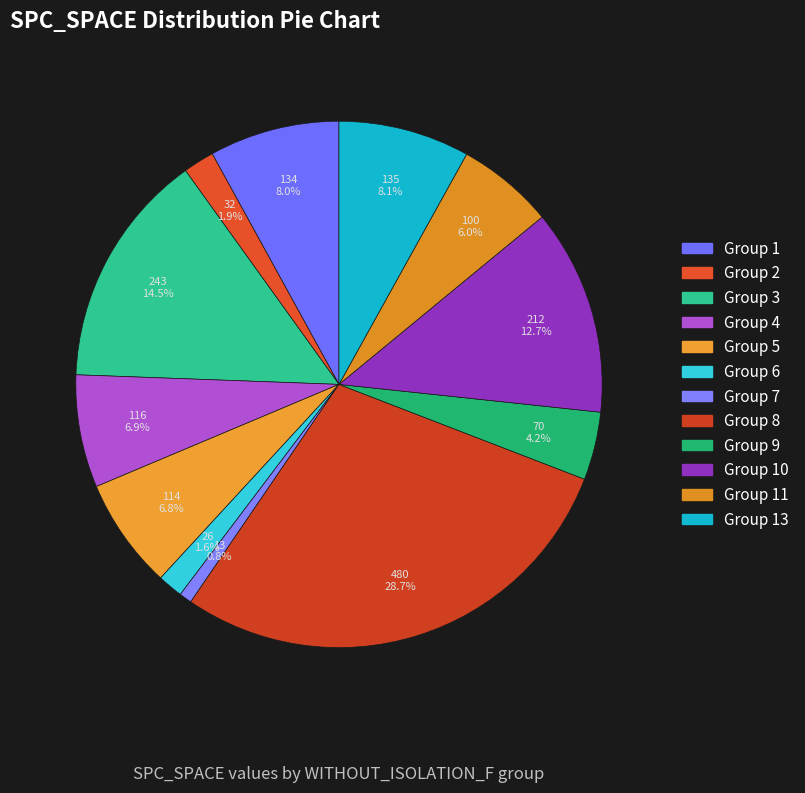

How many slices are in this pie chart?

12